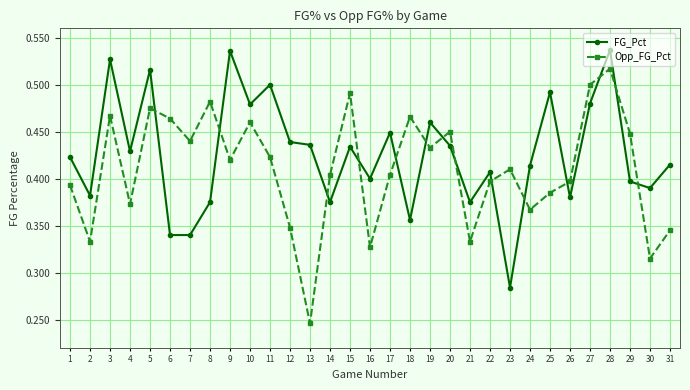

Which series has the largest total across all categories?

FG_Pct